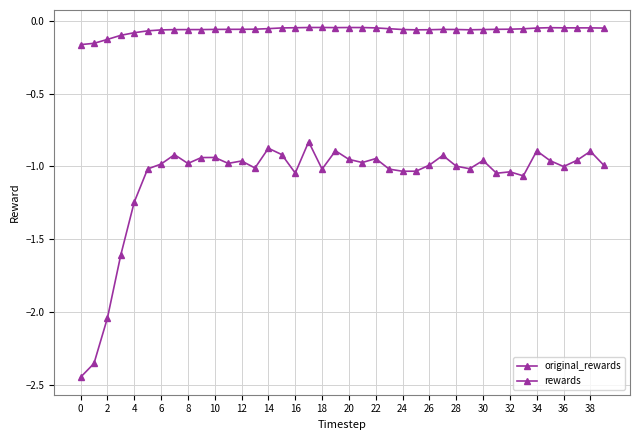

How many lines are shown in the chart?

2